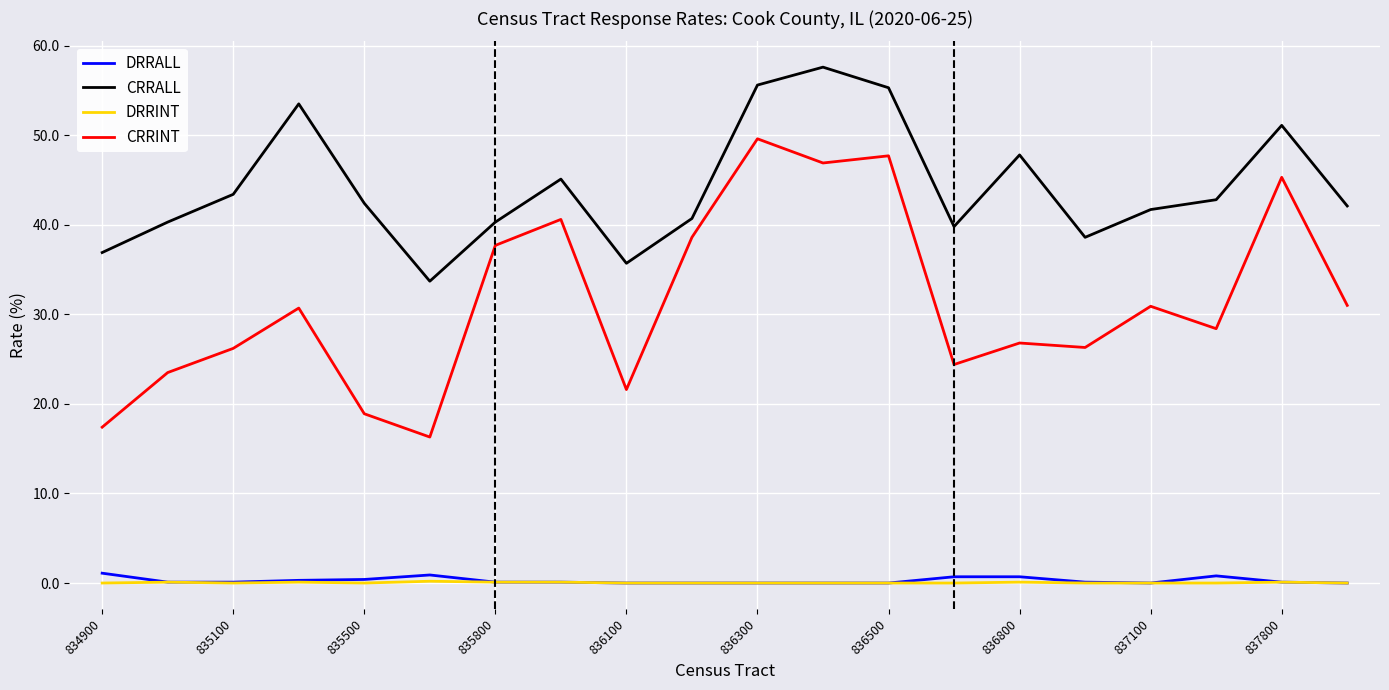

True or false: CRRALL and CRRINT intersect in this chart.

False